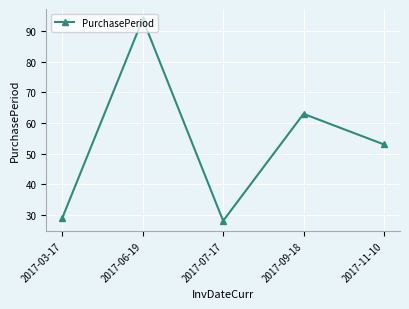

What is the minimum value shown in the chart?

28